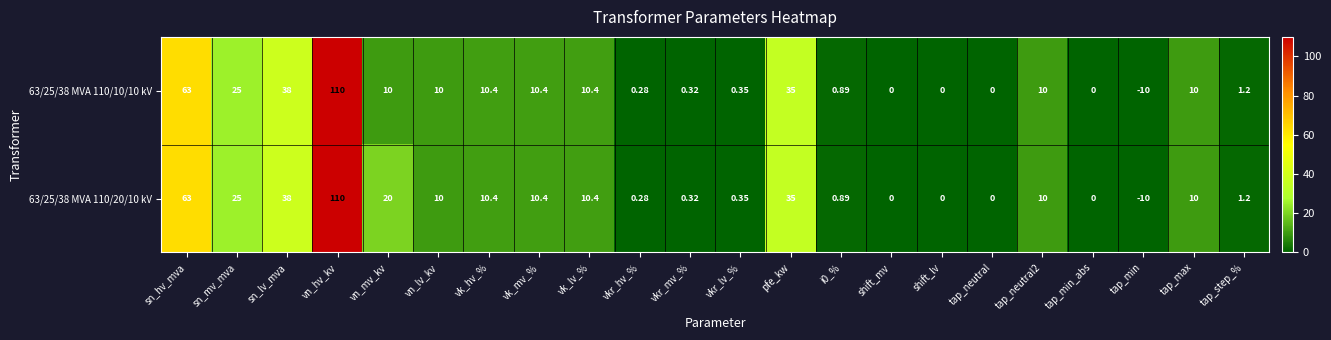

Where is 63/25/38 MVA 110/20/10 kV nearest to the value 50?

sn_lv_mva